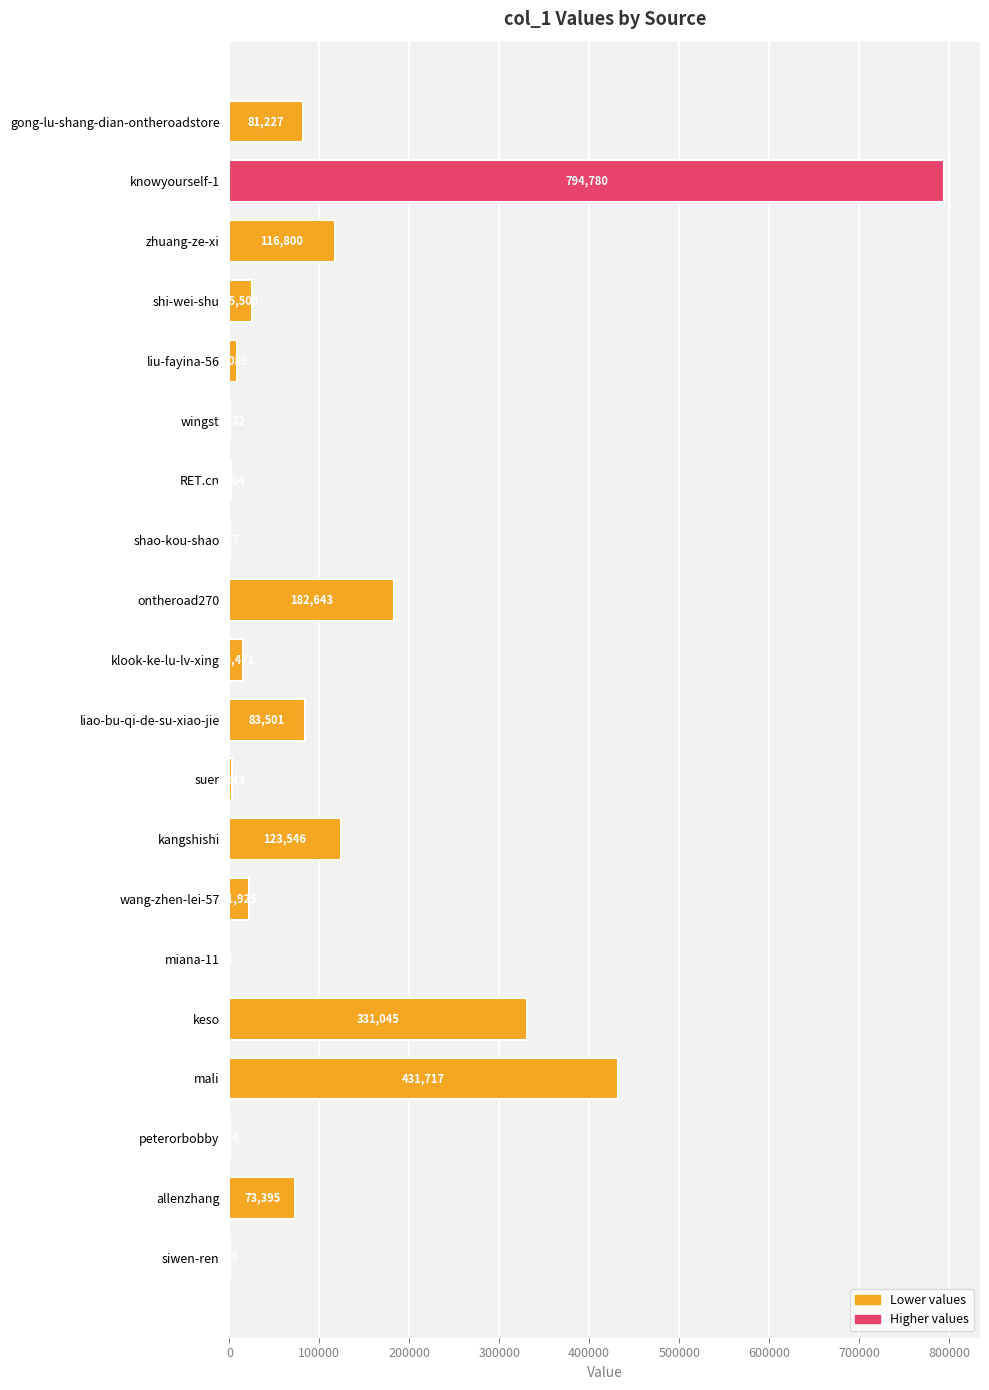

At which label is the value closest to 397390?

mali